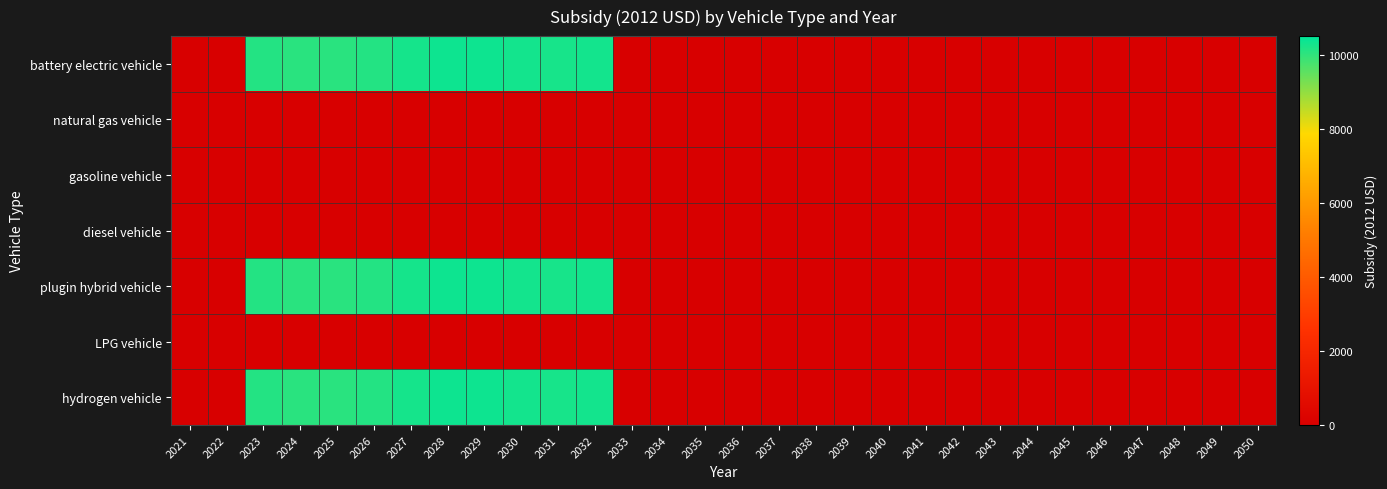

At how many categories does at least one series exceed 4207?

10